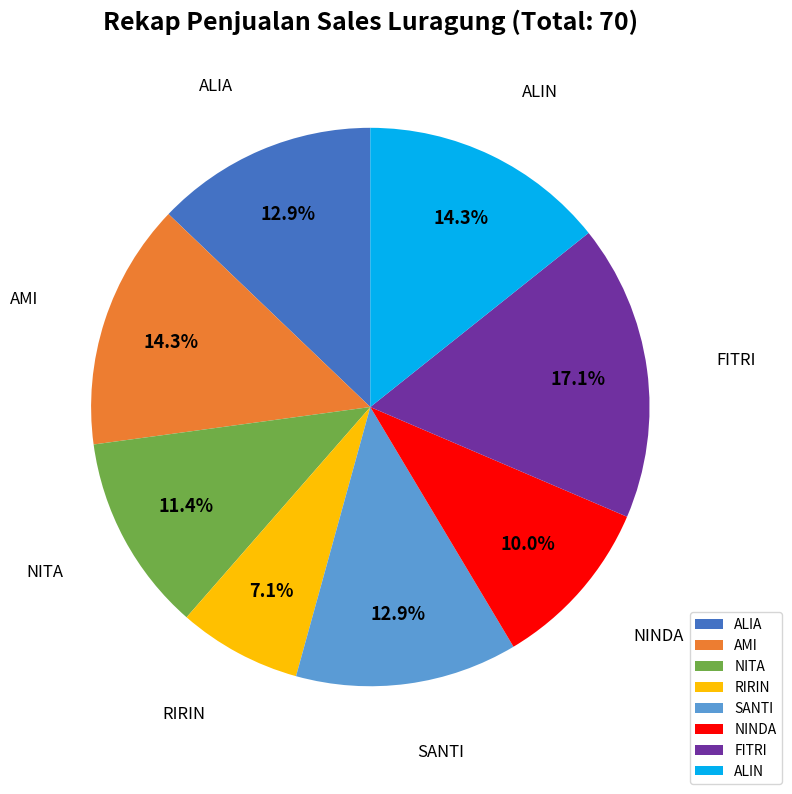

Which slice is the smallest?

RIRIN